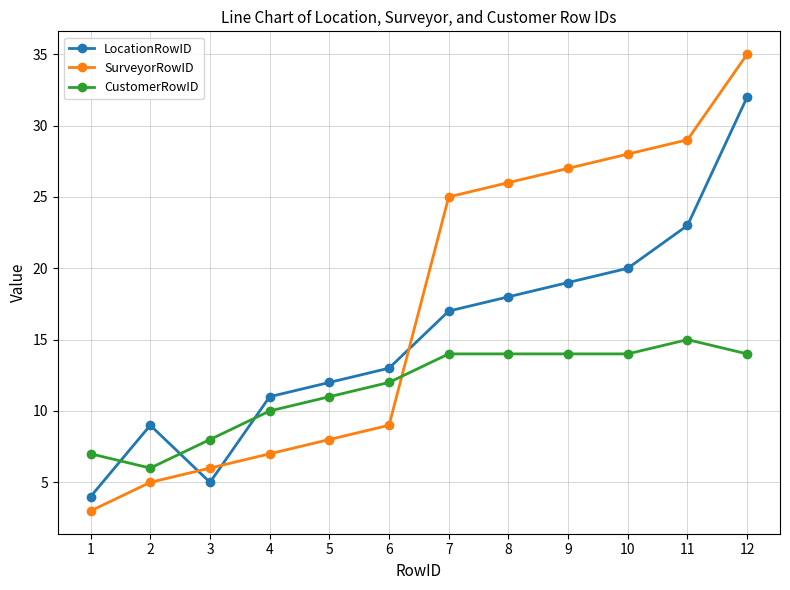

Is this an area chart (filled region under the line)?

No